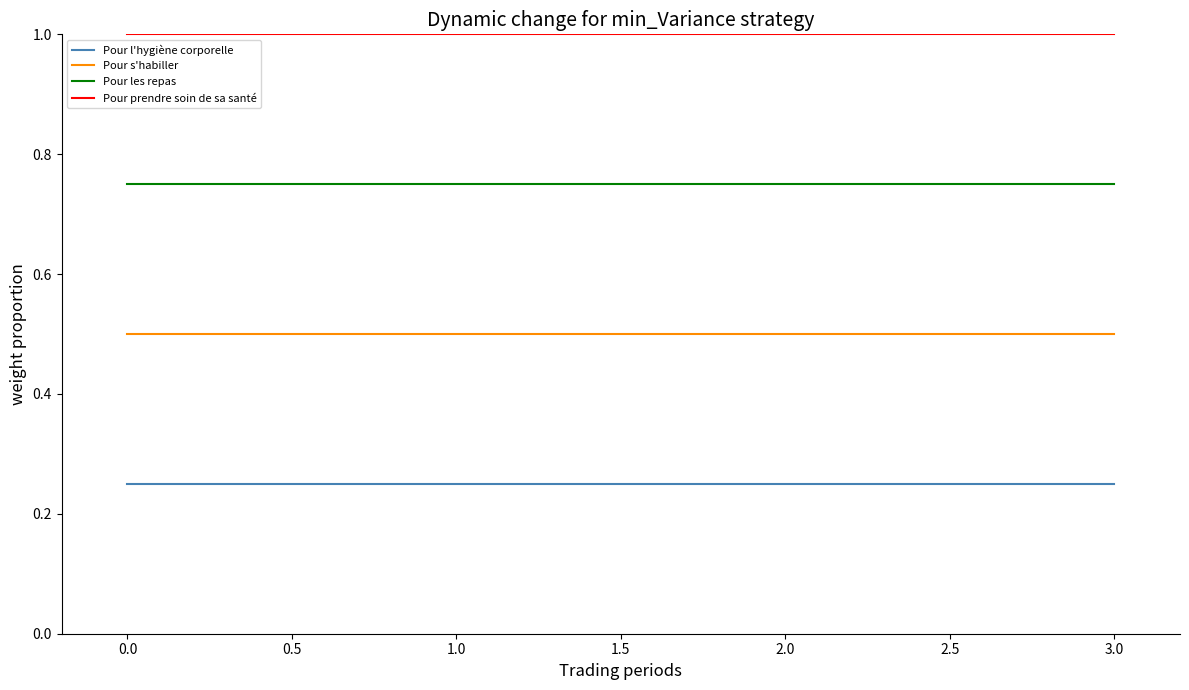

The value of Pour prendre soin de sa santé at 0.0 is 1.7. True or false?

False